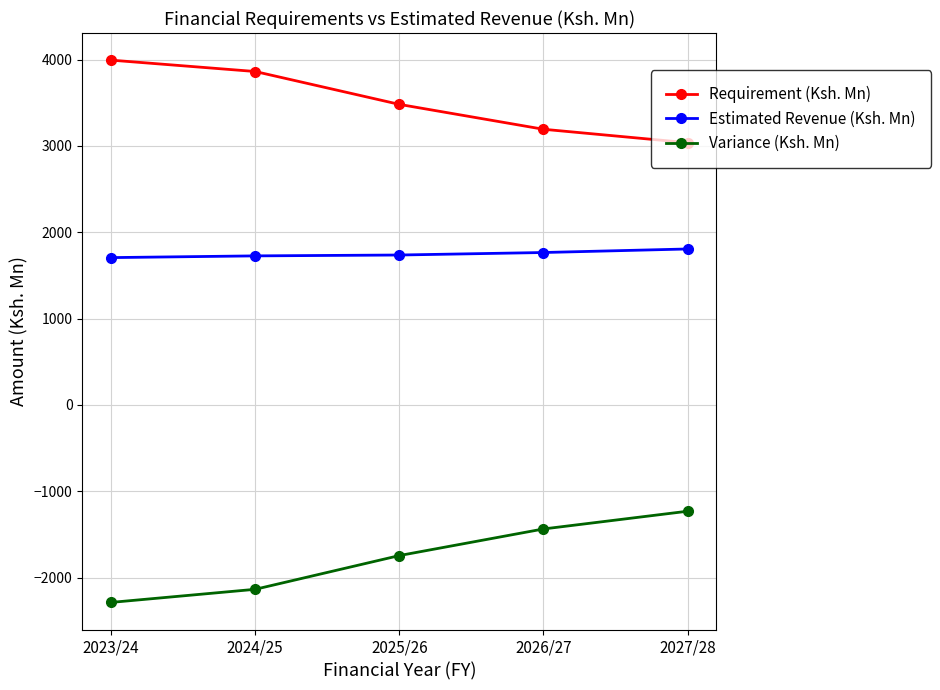

What is the sum of all Requirement (Ksh. Mn) values?

17568.5